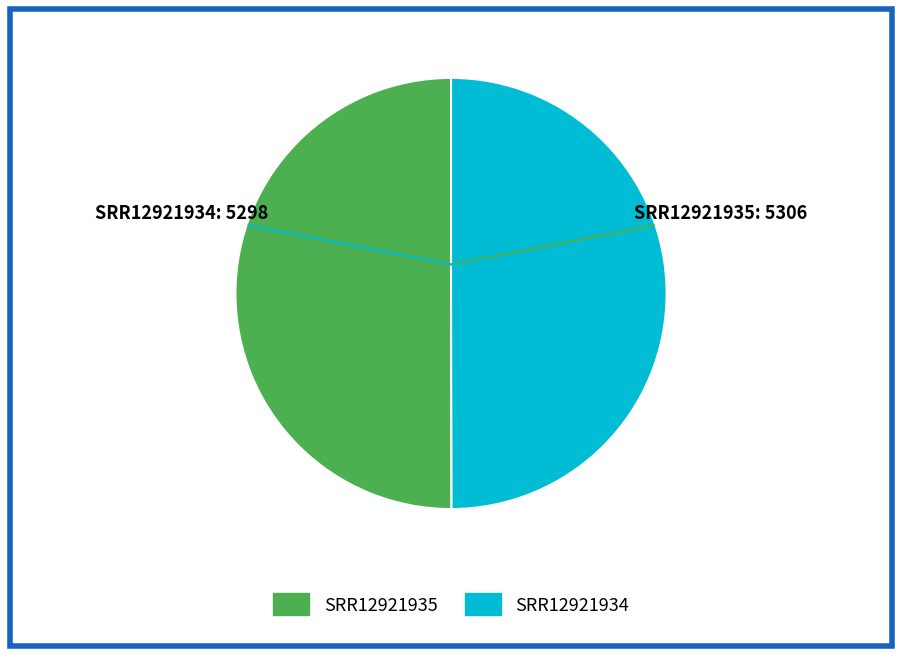

Is it true that SRR12921935 is 50% of the pie?

True